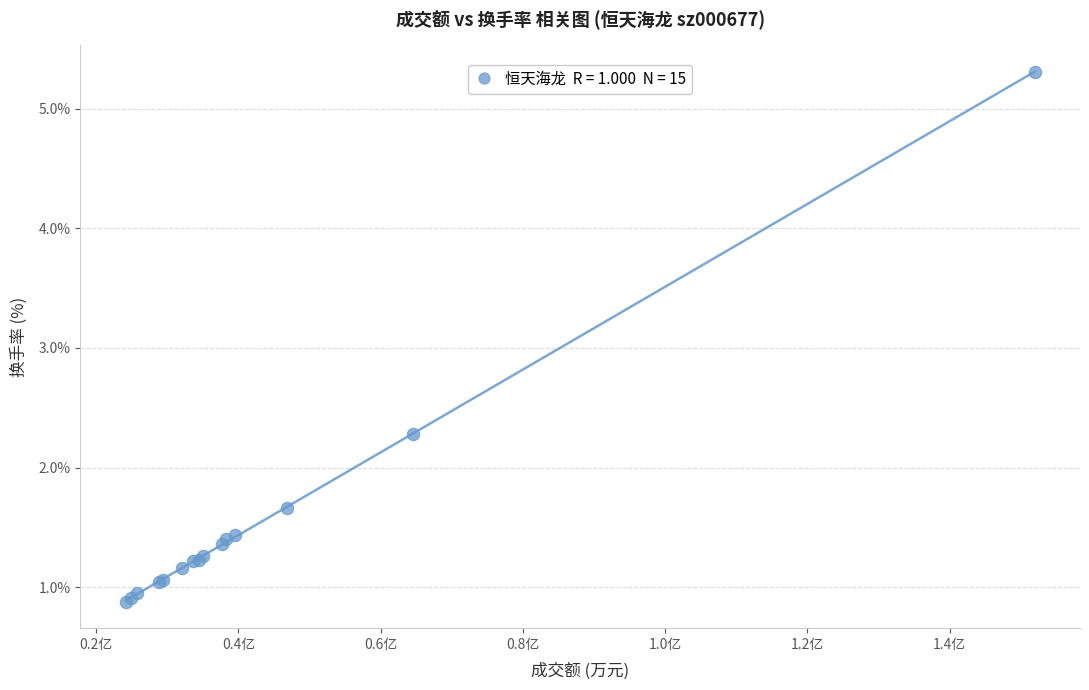

What Y value in the scatter plot is closest to 3?

2.3